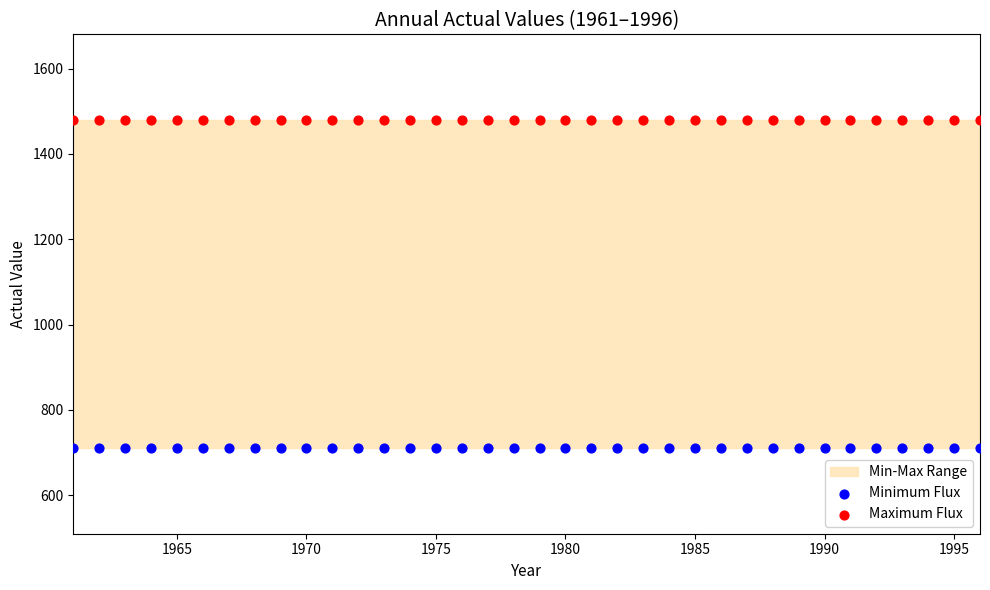

Which series reaches the minimum Y coordinate?

Minimum Flux